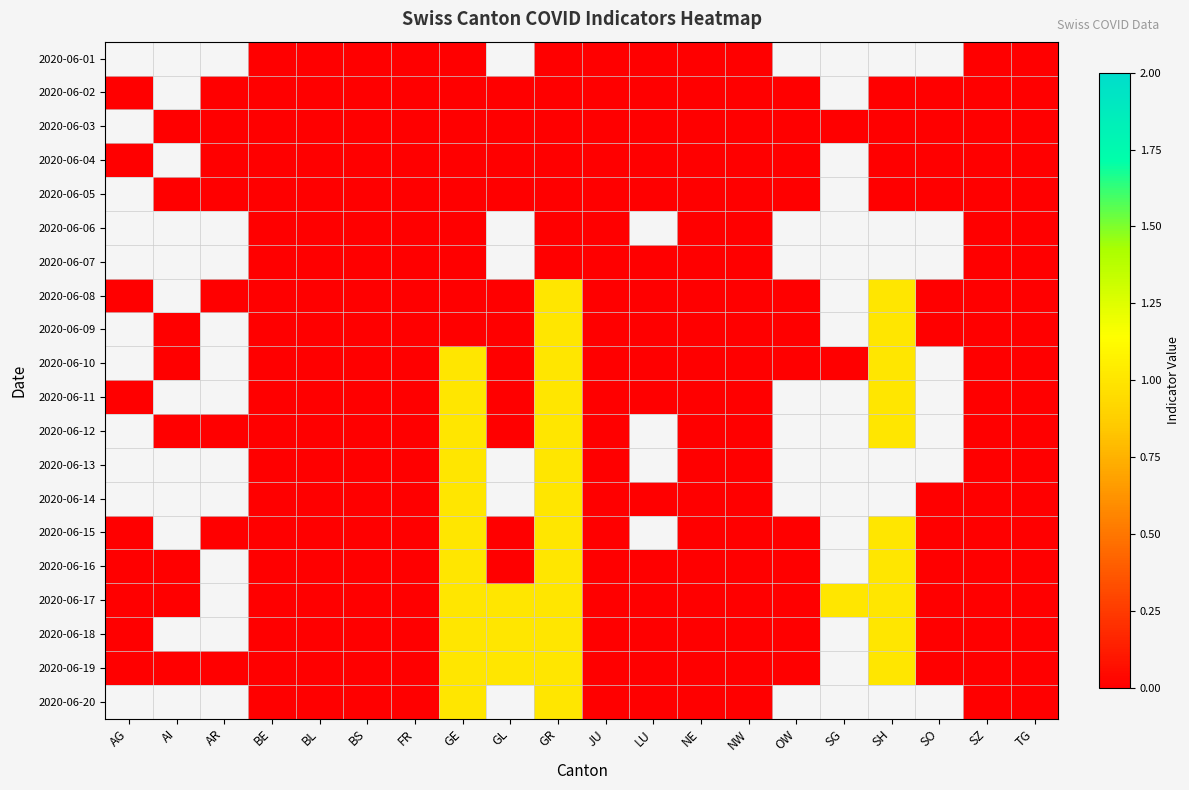

List the labels in order of 2020-06-01 value, largest first.

AG, AI, AR, BE, BL, BS, FR, GE, GL, GR, JU, LU, NE, NW, OW, SG, SH, SO, SZ, TG